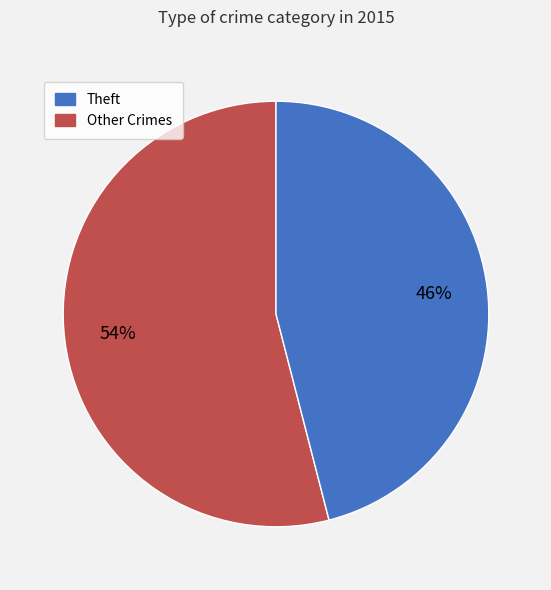

Is there any slice that represents more than half of the pie?

Yes